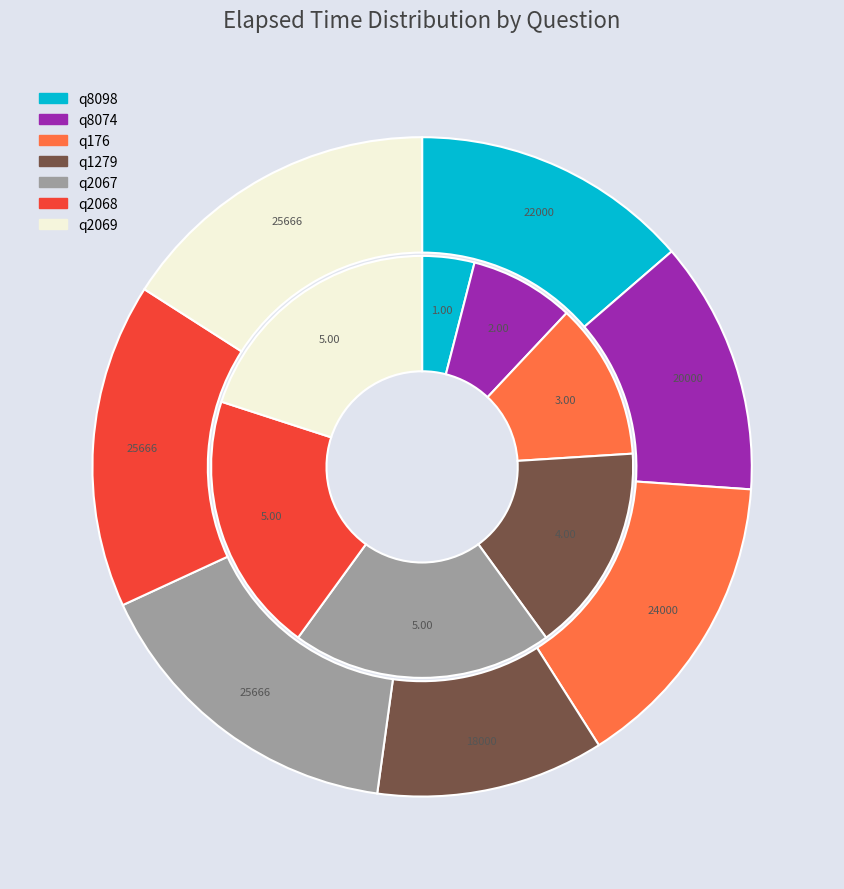

How many segments does this pie chart have?

7